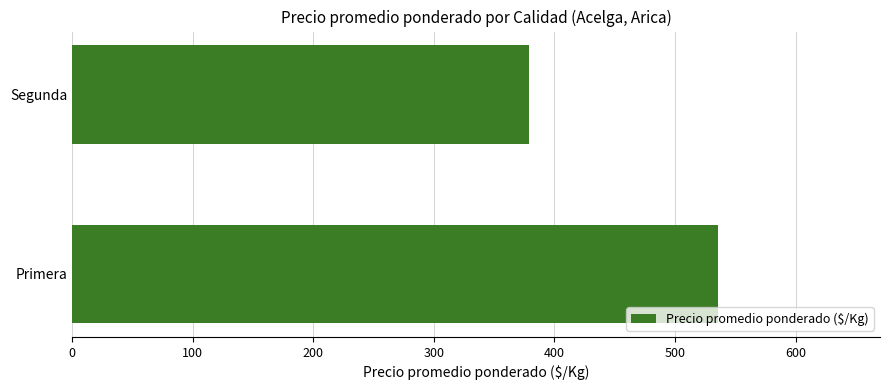

What is the ratio of the value at Segunda to the value at Primera?

0.7